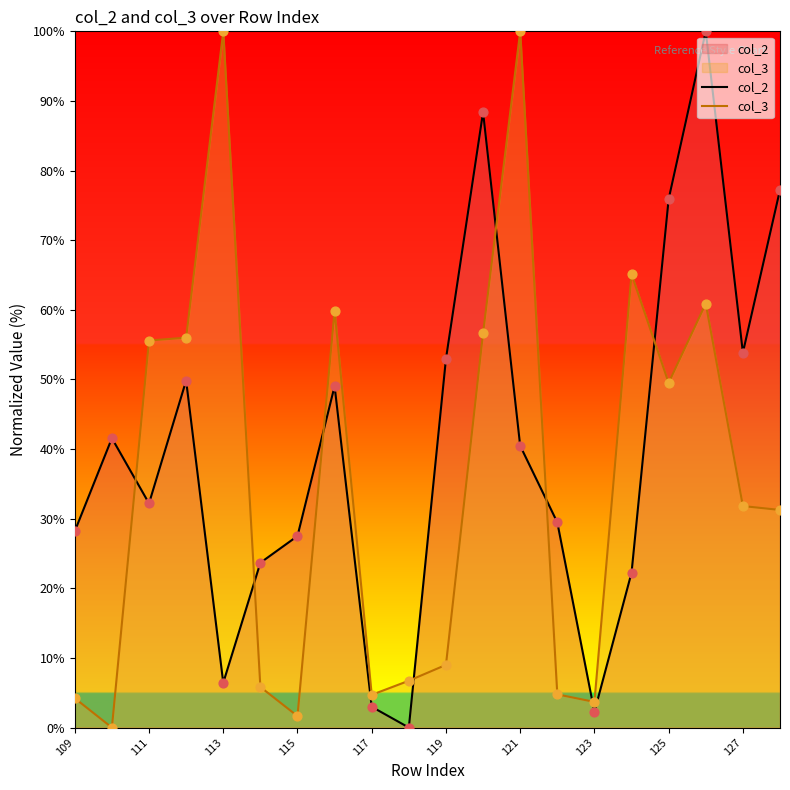

Is the value of col_2 at 125 greater than the value of col_3 at 121?

No